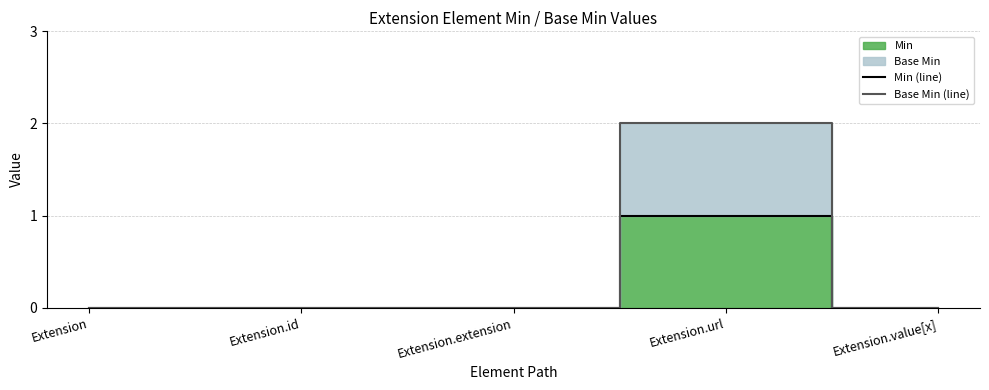

True or false: Base Min (line) and Min (line) intersect in this chart.

False